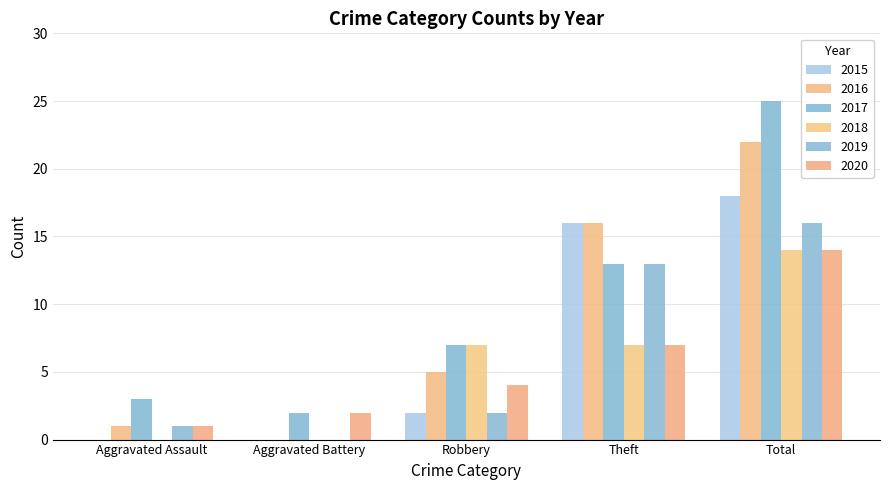

At which label is 2017 closest to 13?

Theft